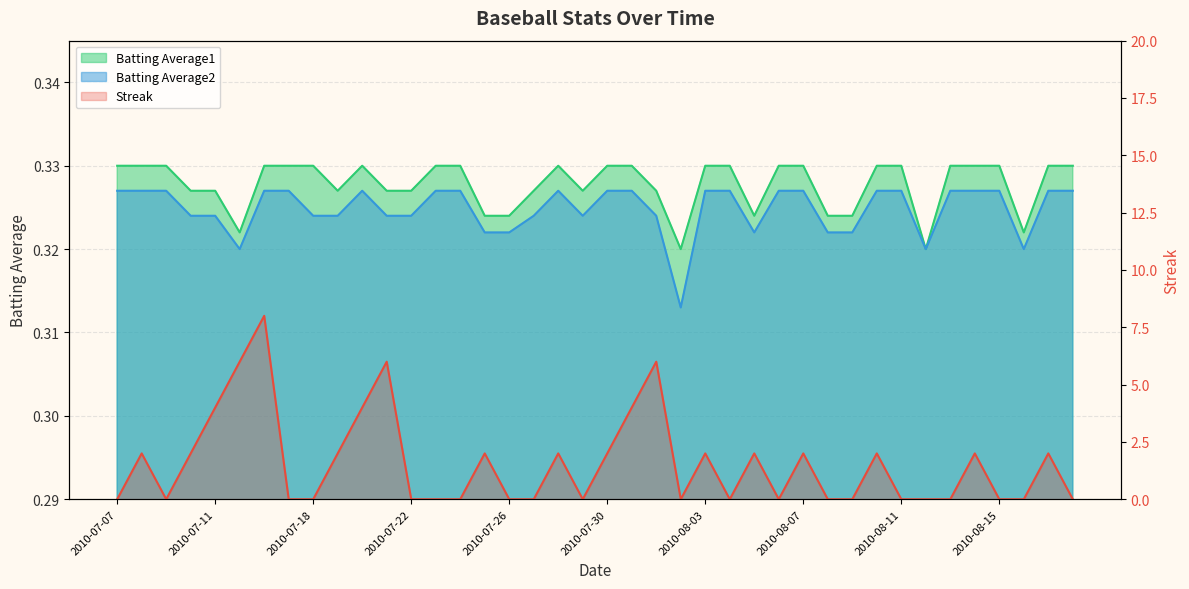

Reading left to right, what are all the values shown in this chart?

Streak: 0.0	2.0	0.0	2.0	4.0	6.0	8.0	0.0	0.0	2.0	4.0	6.0	0.0	0.0	0.0	2.0	0.0	0.0	2.0	0.0	2.0	4.0	6.0	0.0	2.0	0.0	2.0	0.0	2.0	0.0	0.0	2.0	0.0	0.0	0.0	2.0	0.0	0.0	2.0	0.0
Batting Average1: 0.3	0.3	0.3	0.3	0.3	0.3	0.3	0.3	0.3	0.3	0.3	0.3	0.3	0.3	0.3	0.3	0.3	0.3	0.3	0.3	0.3	0.3	0.3	0.3	0.3	0.3	0.3	0.3	0.3	0.3	0.3	0.3	0.3	0.3	0.3	0.3	0.3	0.3	0.3	0.3
Batting Average2: 0.3	0.3	0.3	0.3	0.3	0.3	0.3	0.3	0.3	0.3	0.3	0.3	0.3	0.3	0.3	0.3	0.3	0.3	0.3	0.3	0.3	0.3	0.3	0.3	0.3	0.3	0.3	0.3	0.3	0.3	0.3	0.3	0.3	0.3	0.3	0.3	0.3	0.3	0.3	0.3